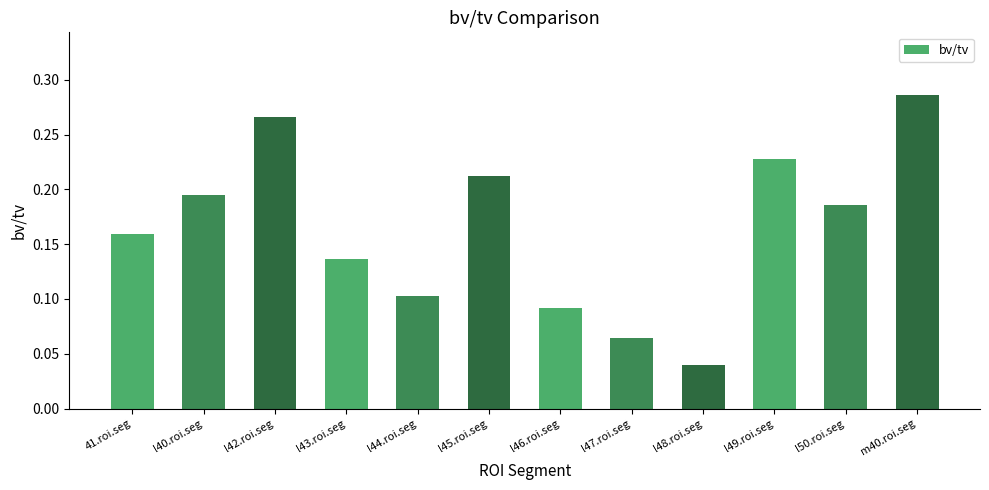

What is the sum of all values?

2.0